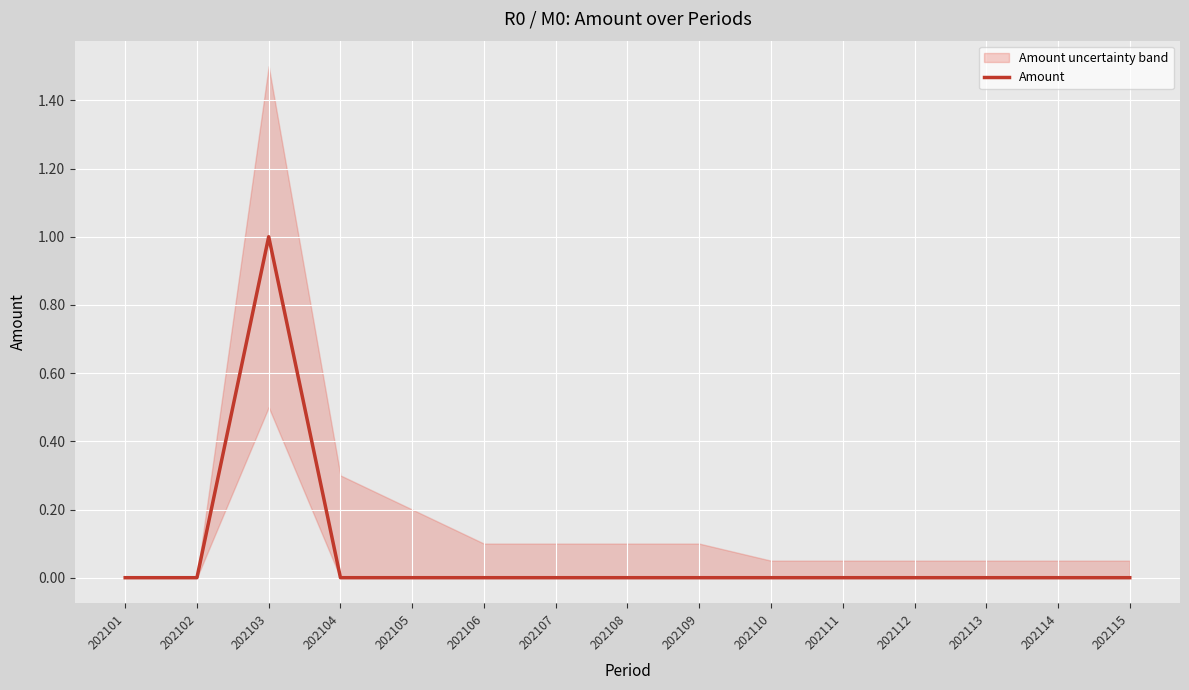

Rank the categories by value from highest to lowest.

202103, 202101, 202102, 202104, 202105, 202106, 202107, 202108, 202109, 202110, 202111, 202112, 202113, 202114, 202115